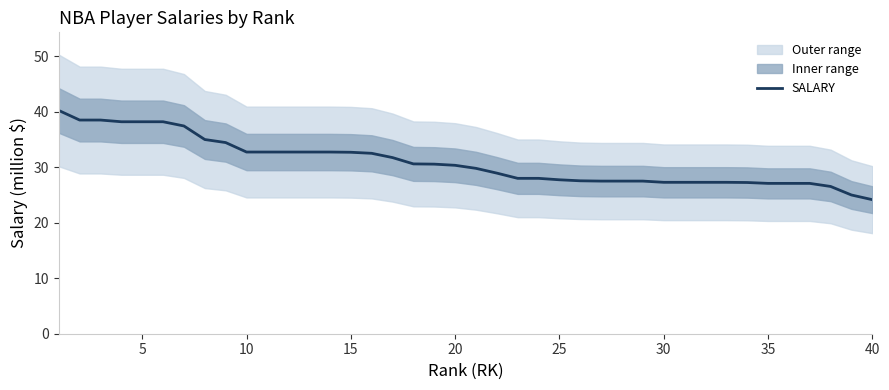

Is it true that SALARY equals 13.9 at 5?

False